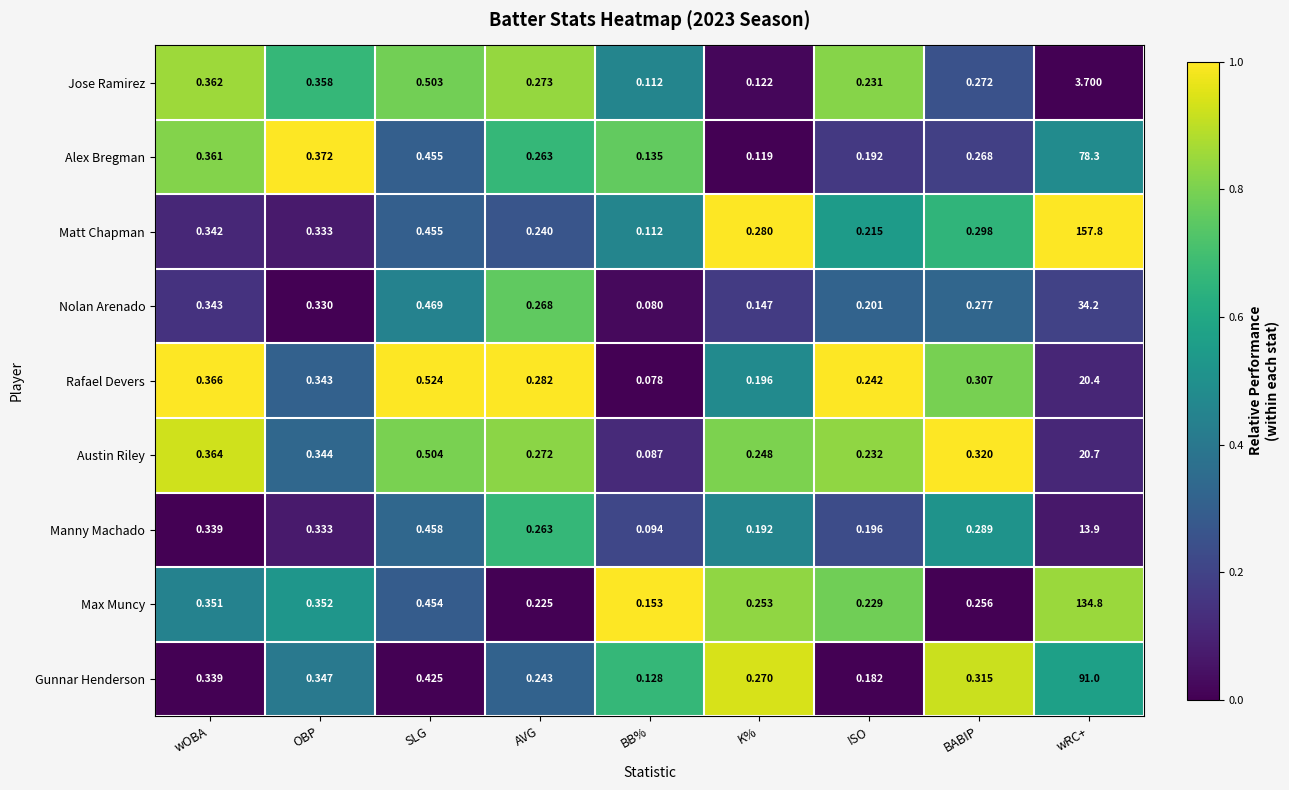

At which category does the chart reach its peak across all series?

wRC+